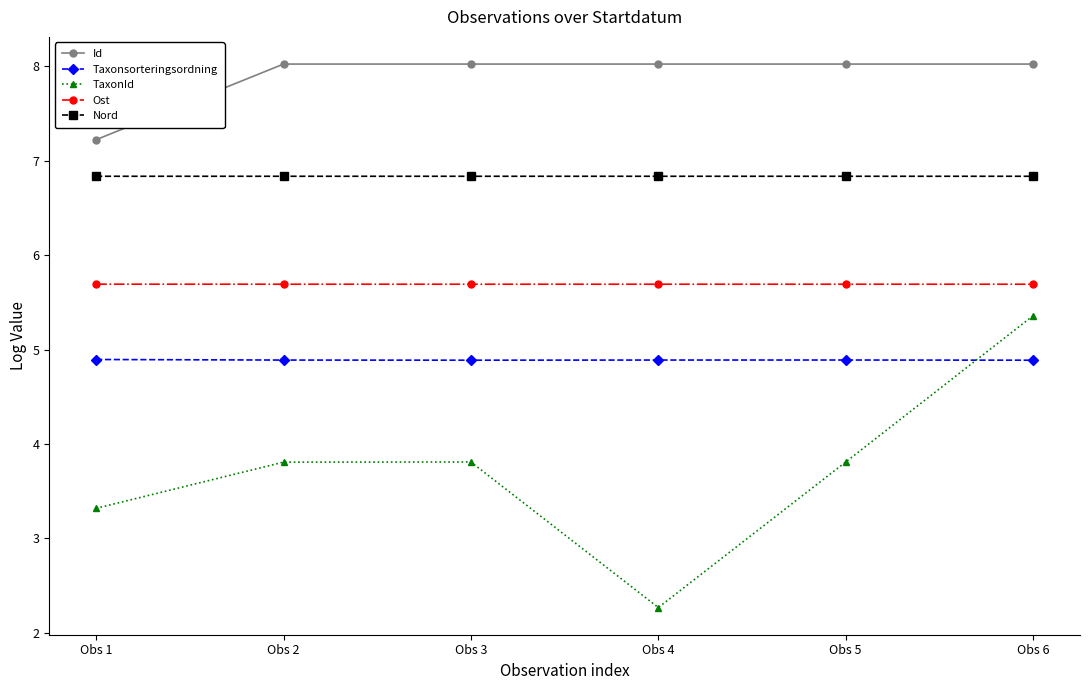

Reading right to left, transcribe all the data shown in this chart.

Id: 8.0	8.0	8.0	8.0	8.0	7.2
Taxonsorteringsordning: 4.9	4.9	4.9	4.9	4.9	4.9
TaxonId: 5.4	3.8	2.3	3.8	3.8	3.3
Ost: 5.7	5.7	5.7	5.7	5.7	5.7
Nord: 6.8	6.8	6.8	6.8	6.8	6.8